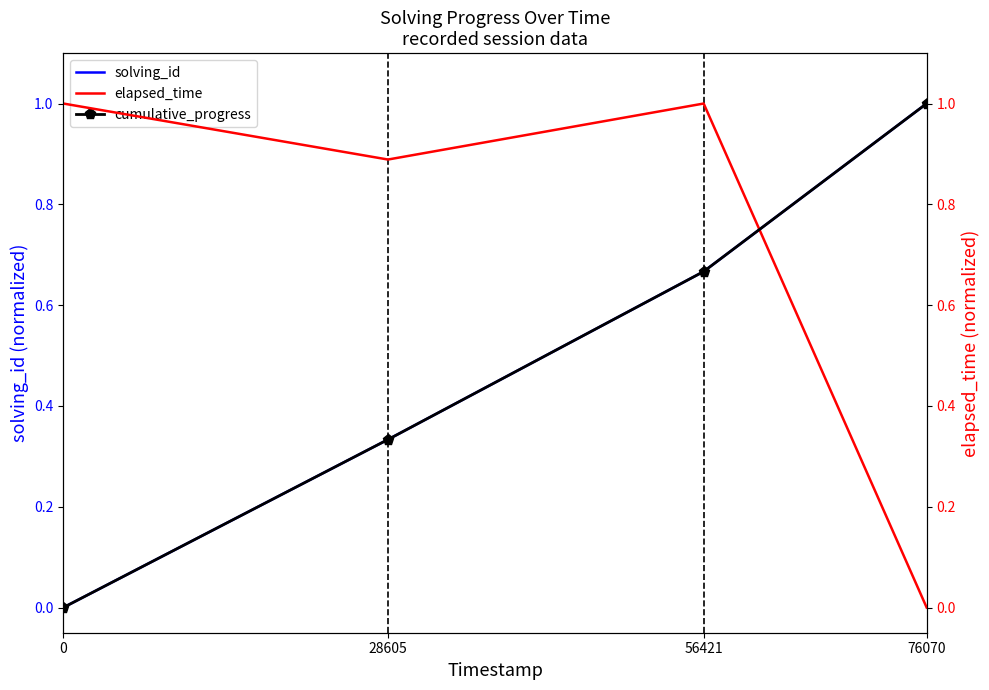

What is the difference between the cumulative_progress values at 56421 and 0?

0.7